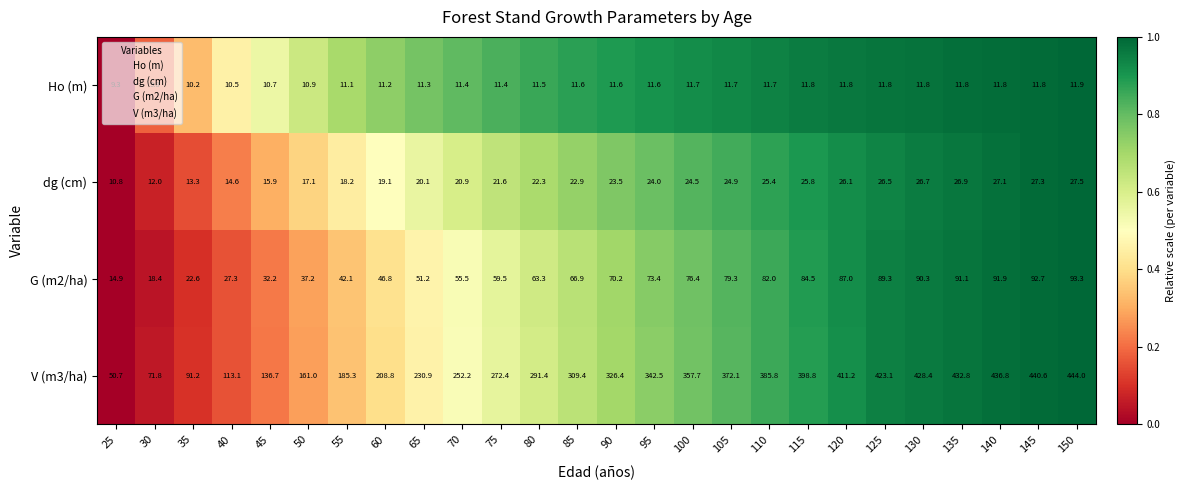

What is the maximum value shown in the chart?

444.0